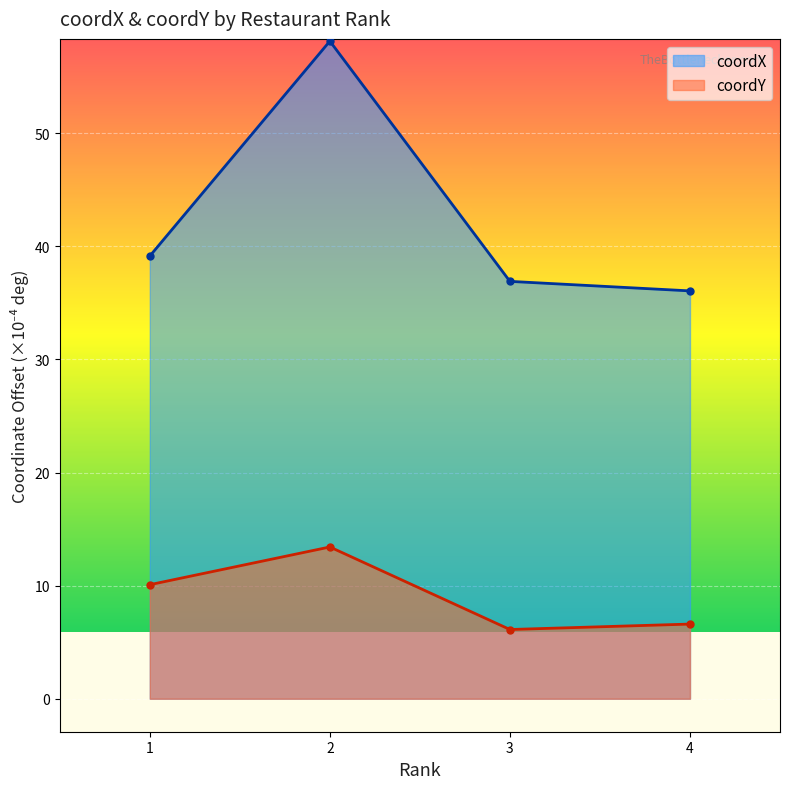

In coordX, how many points are higher than both neighbors (excluding endpoints)?

1